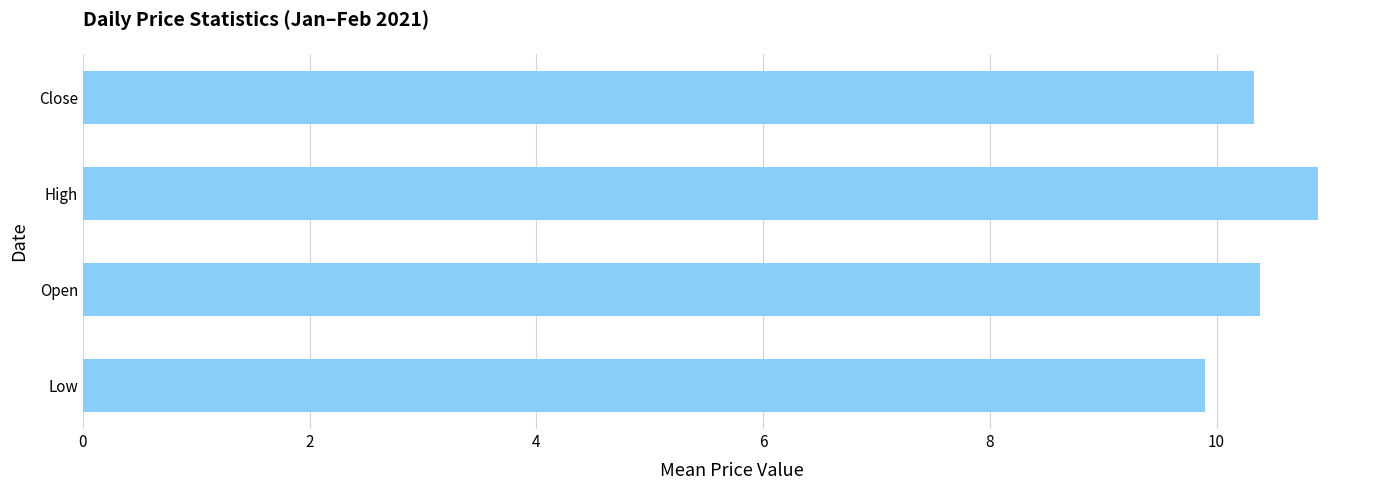

What is the sum of all values?

41.5